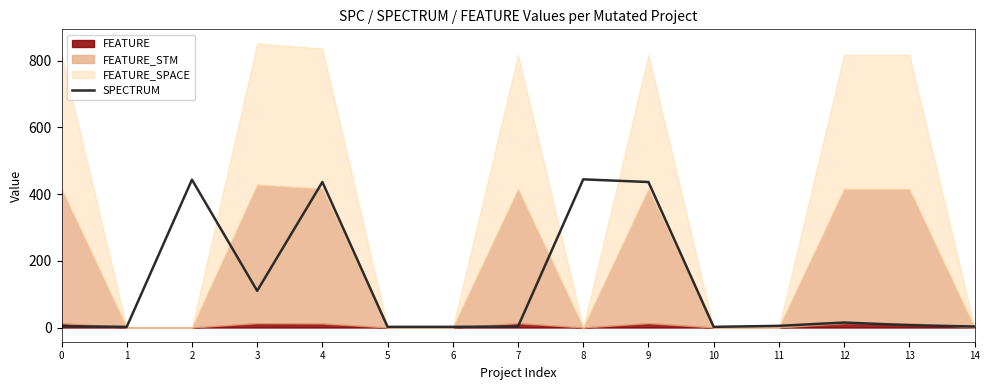

Rank the categories by value from lowest to highest.

1, 5, 6, 10, 7, 14, 0, 11, 13, 12, 3, 4, 9, 2, 8